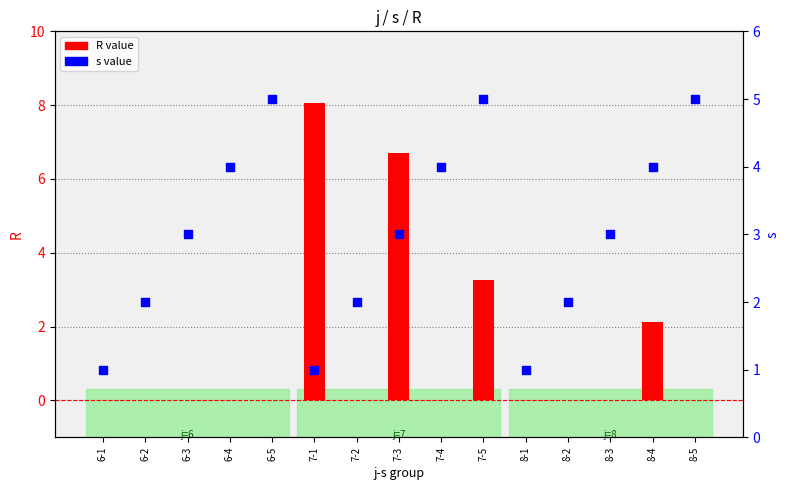

What is the total value across all series at 8-1?

1.0